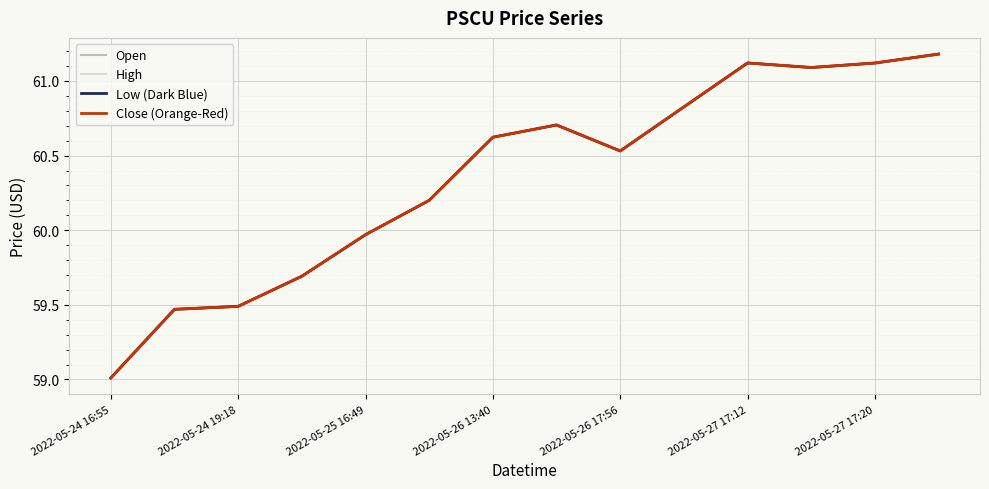

True or false: Close (Orange-Red) and Open cross at least once.

False